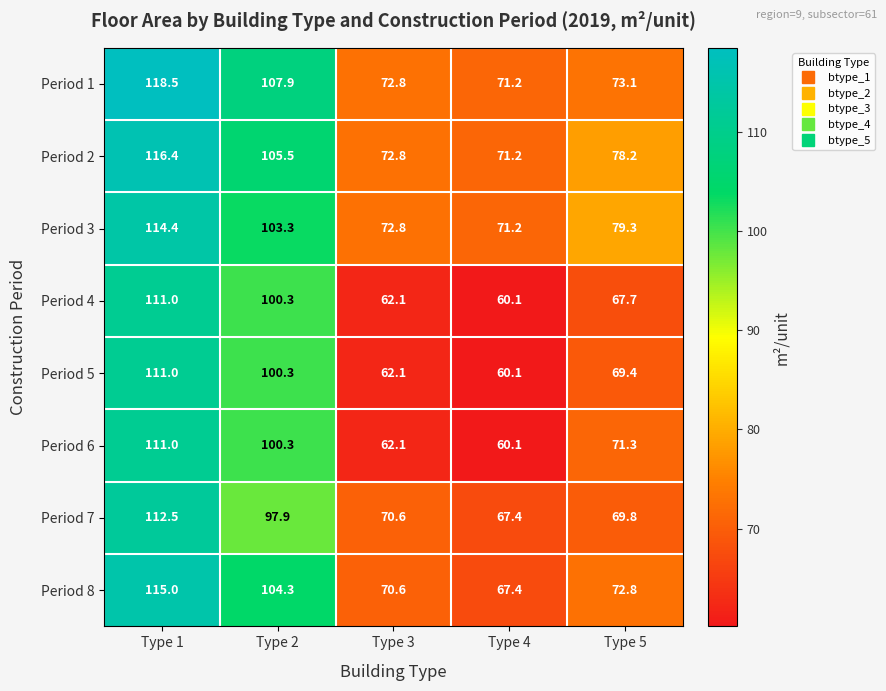

What is the difference between the highest and lowest values at Type 5?

11.6